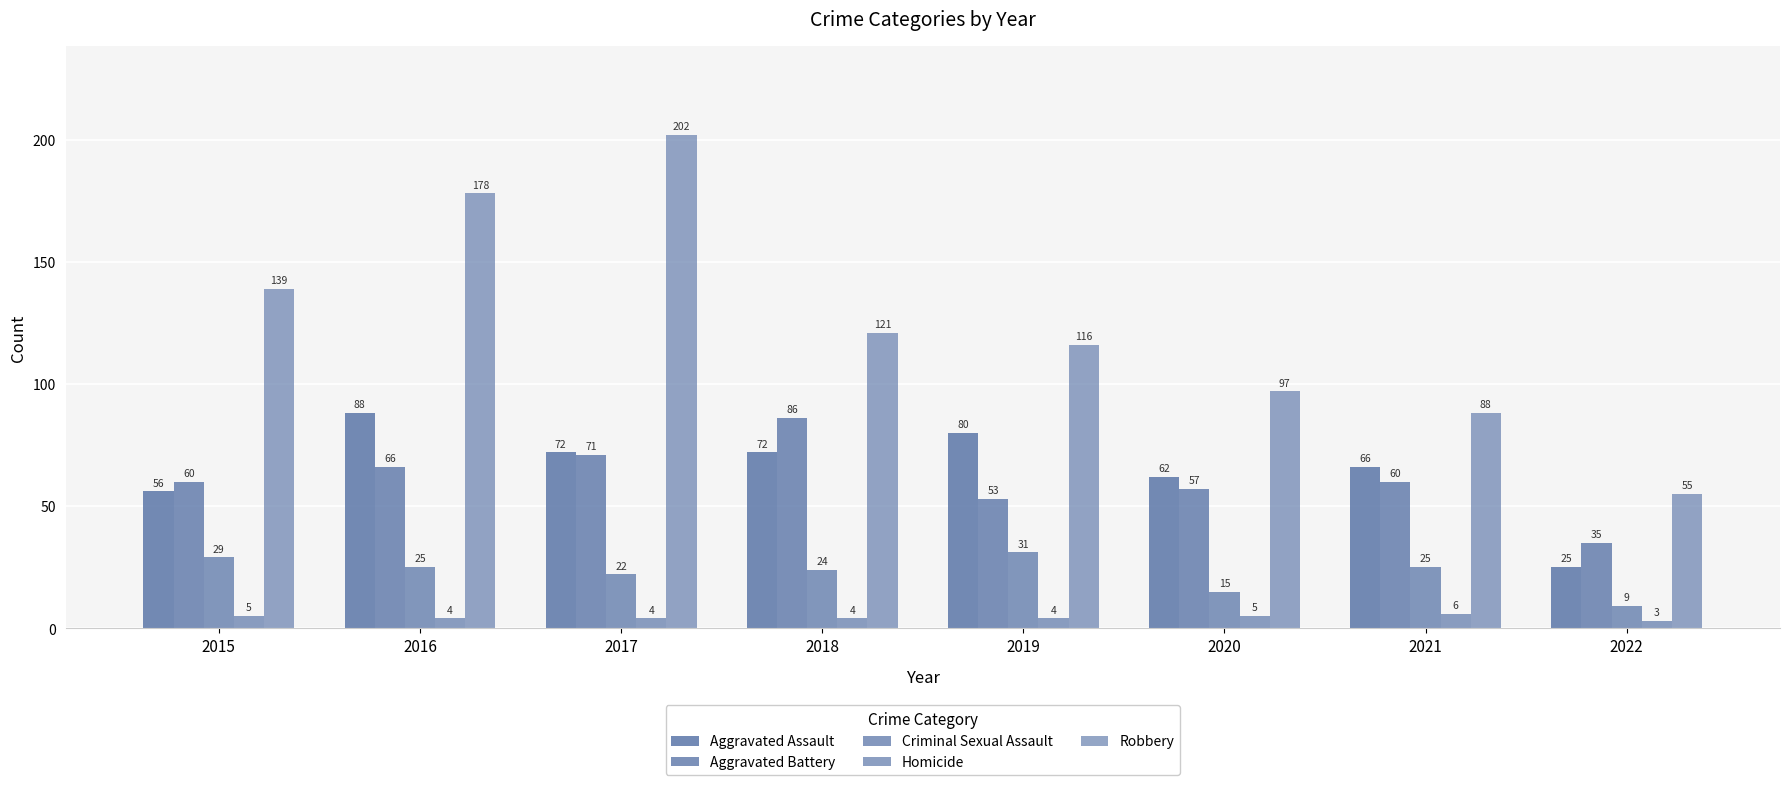

How many series are shown in this chart?

5